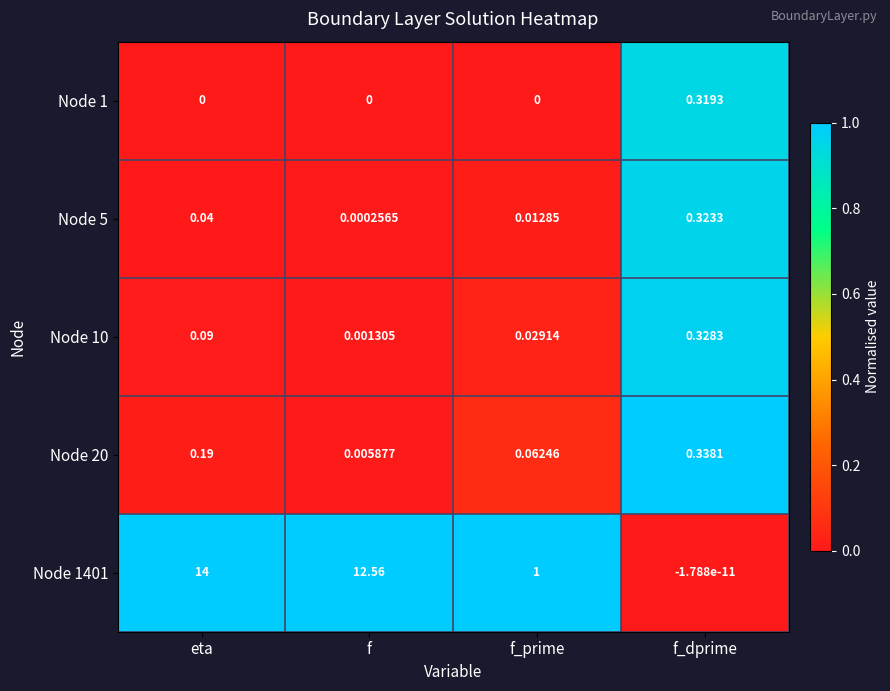

List the series in order of their peak value, lowest first.

Node 1, Node 5, Node 10, Node 20, Node 1401